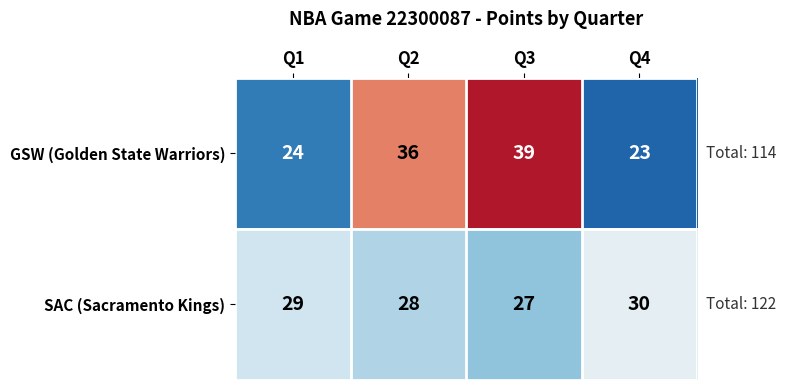

Reading right to left, what are all the values shown in this chart?

GSW (Golden State Warriors): Q4=23	Q3=39	Q2=36	Q1=24
SAC (Sacramento Kings): Q4=30	Q3=27	Q2=28	Q1=29